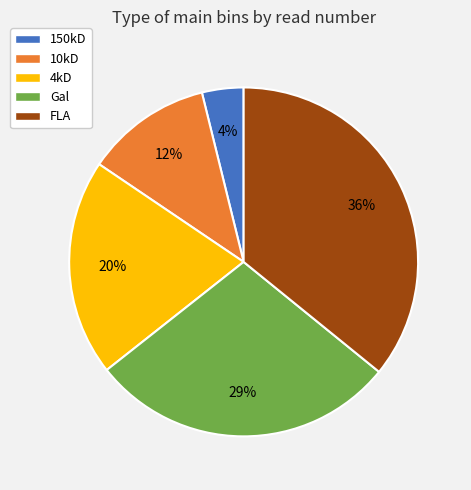

What is the ratio of the value at Gal to the value at FLA?

0.8